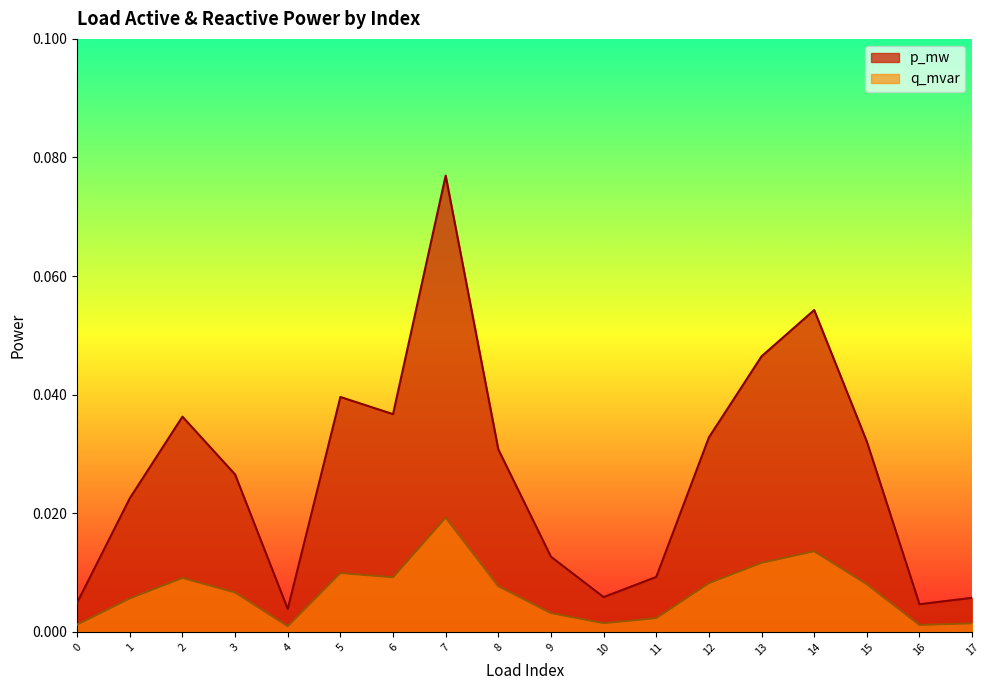

Rank the series by their maximum value, from lowest to highest.

q_mvar, p_mw